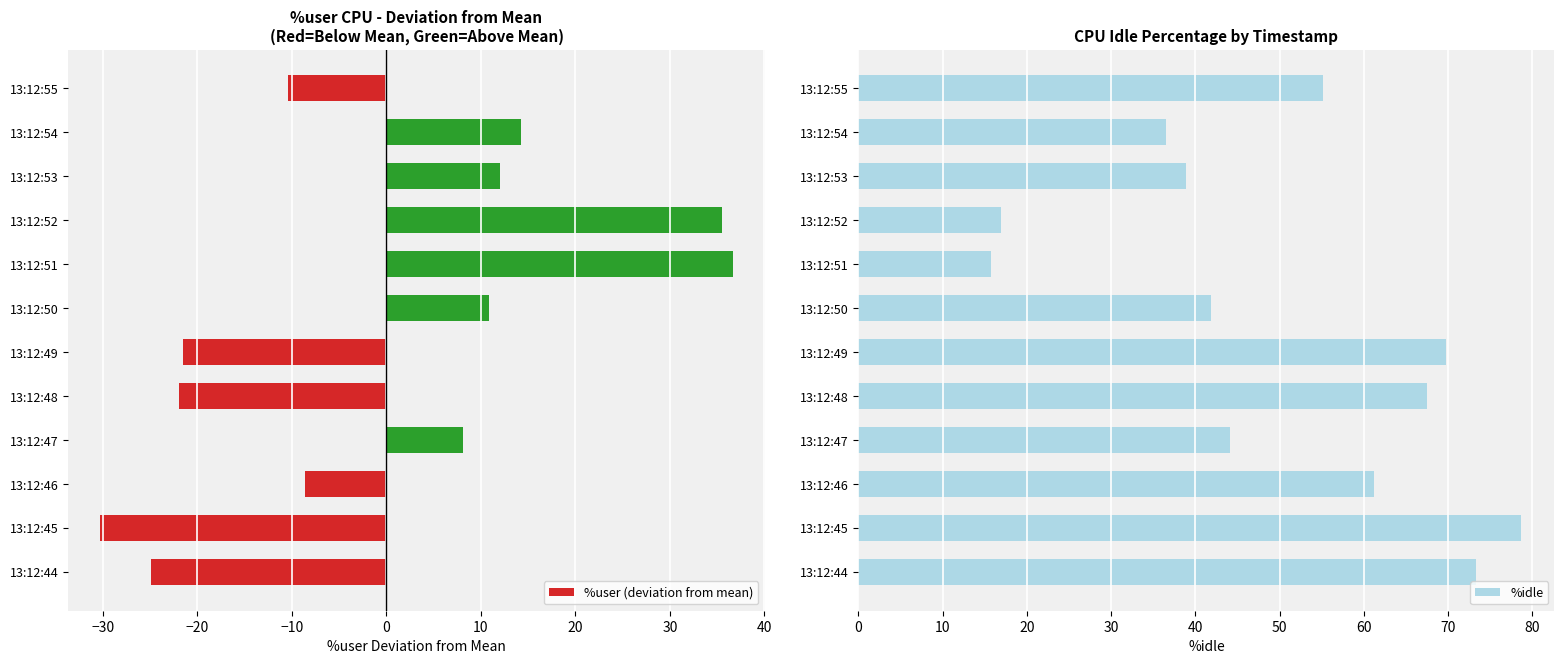

What is the highest value of the %idle series?

78.7